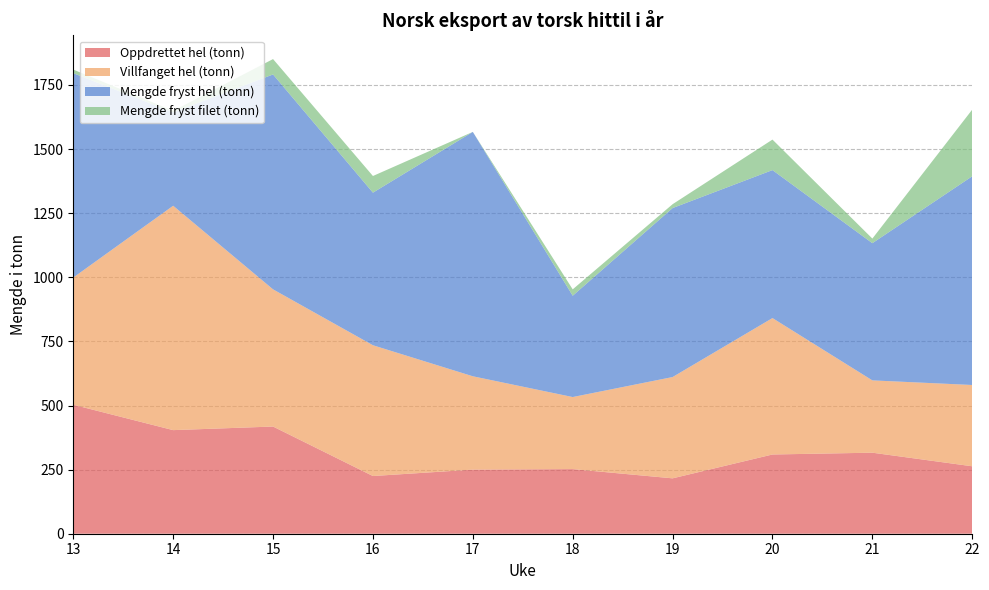

The value of Oppdrettet hel (tonn) at 17 is 414. True or false?

False